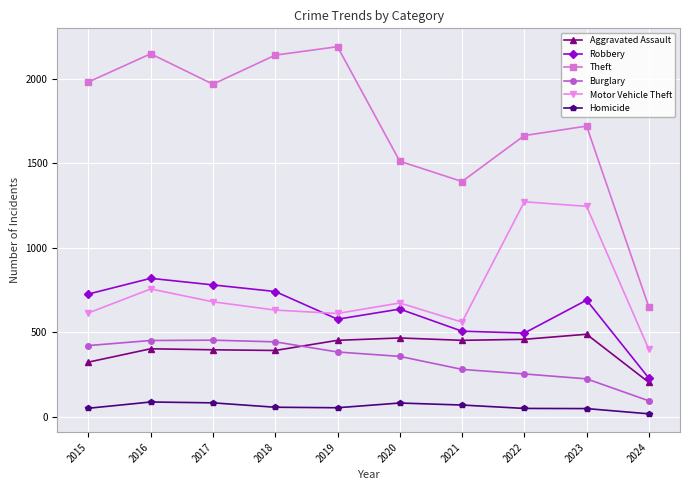

The Aggravated Assault series shows 452 at 2019. True or false?

True